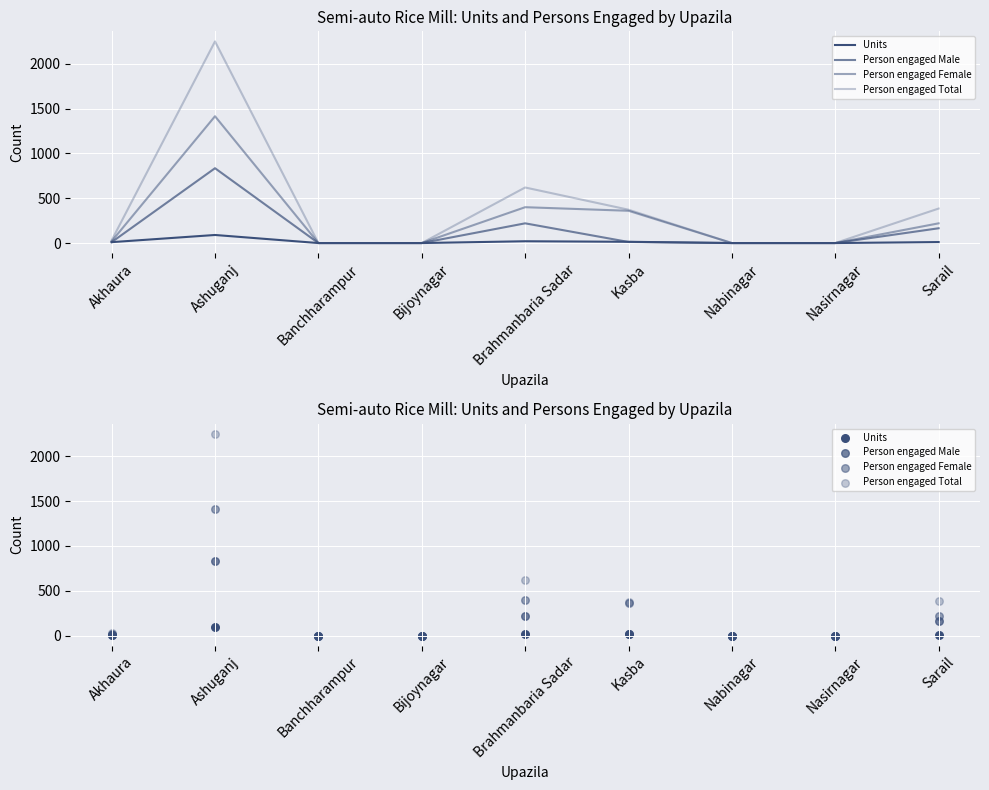

Which series reaches the minimum Y coordinate?

Units